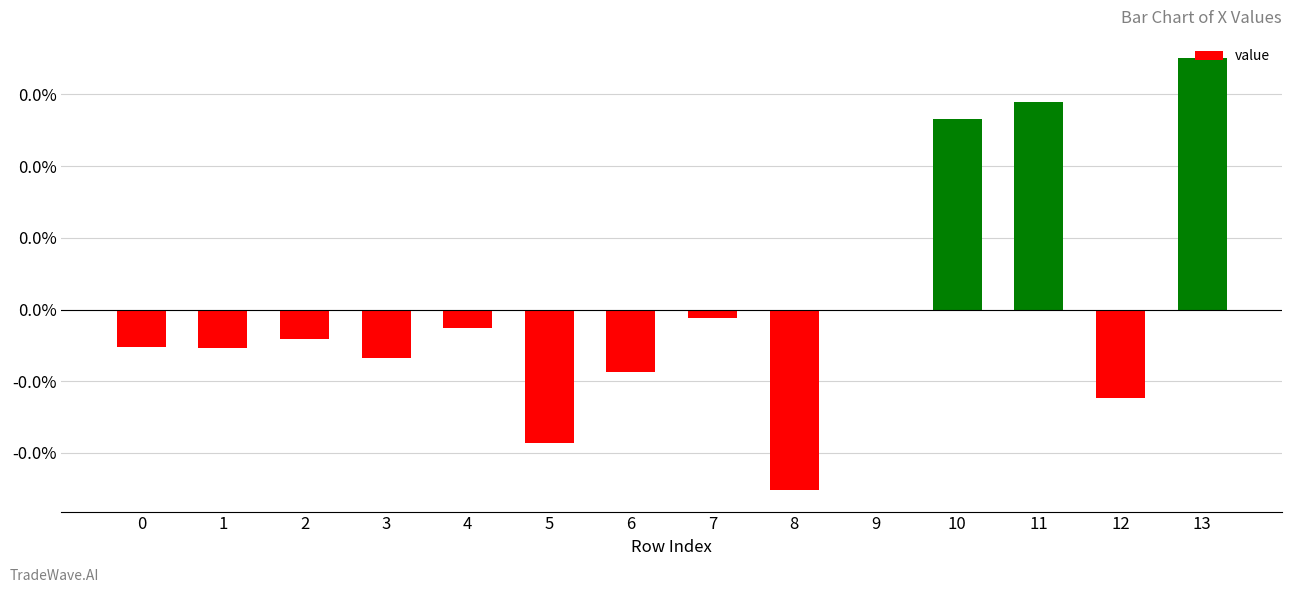

How many bars are there in total?

14